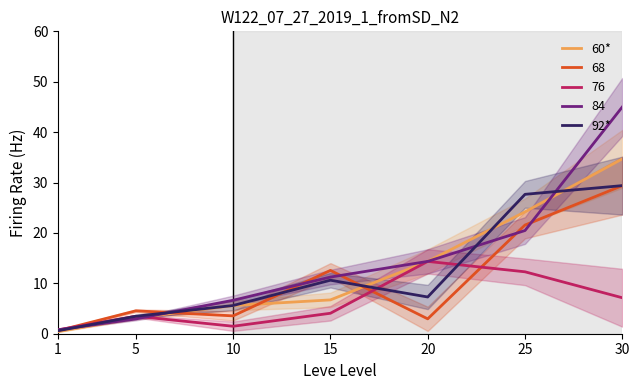

Does the chart have visible grid lines?

No